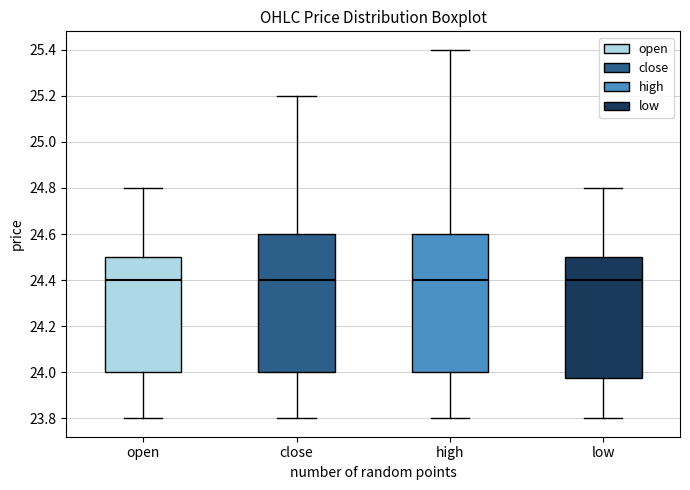

Where does the upper whisker of the box for open end on the y-axis? The values are not printed on the chart, so give them approximately, as read against the axis.

24.80